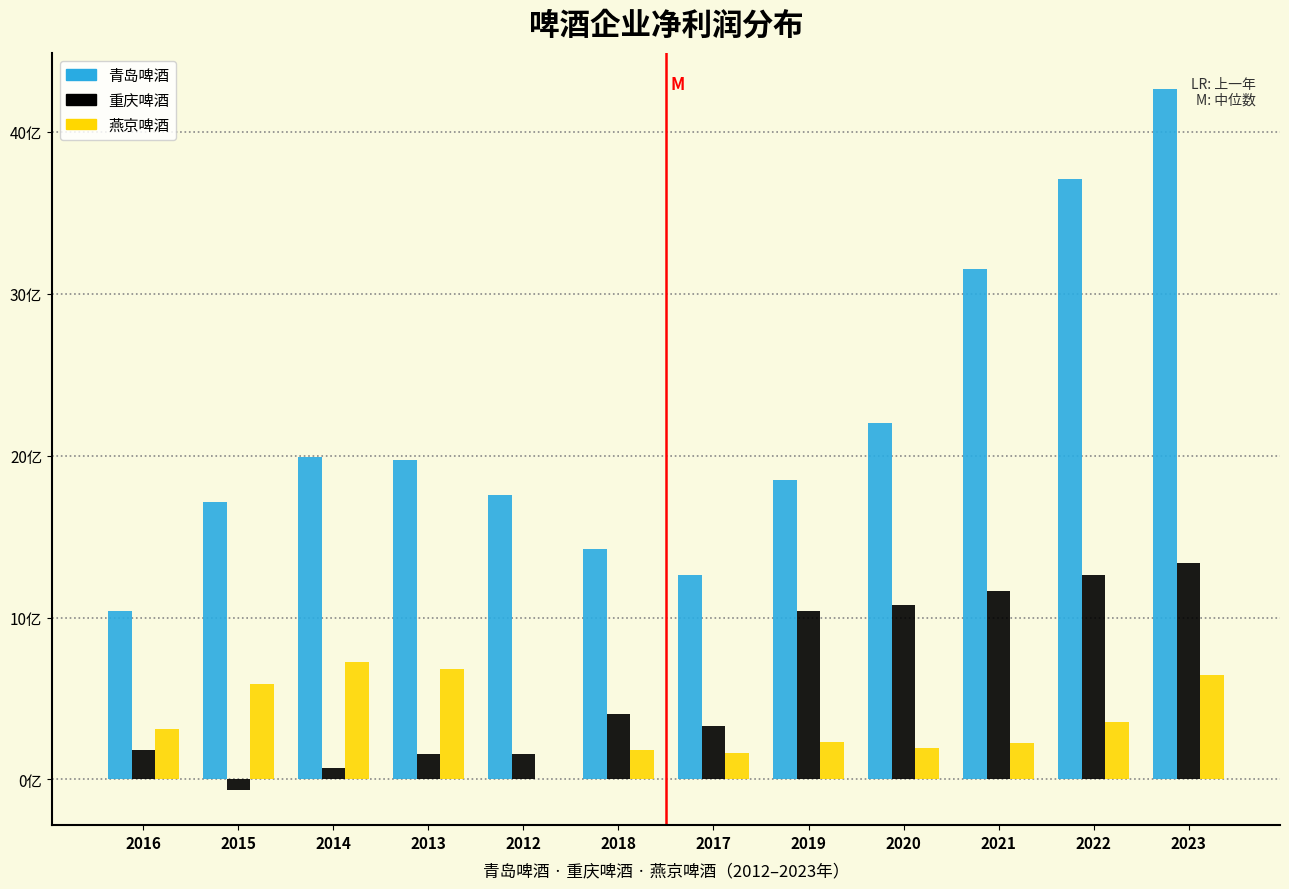

What are all the series names shown in the legend?

青岛啤酒, 重庆啤酒, 燕京啤酒